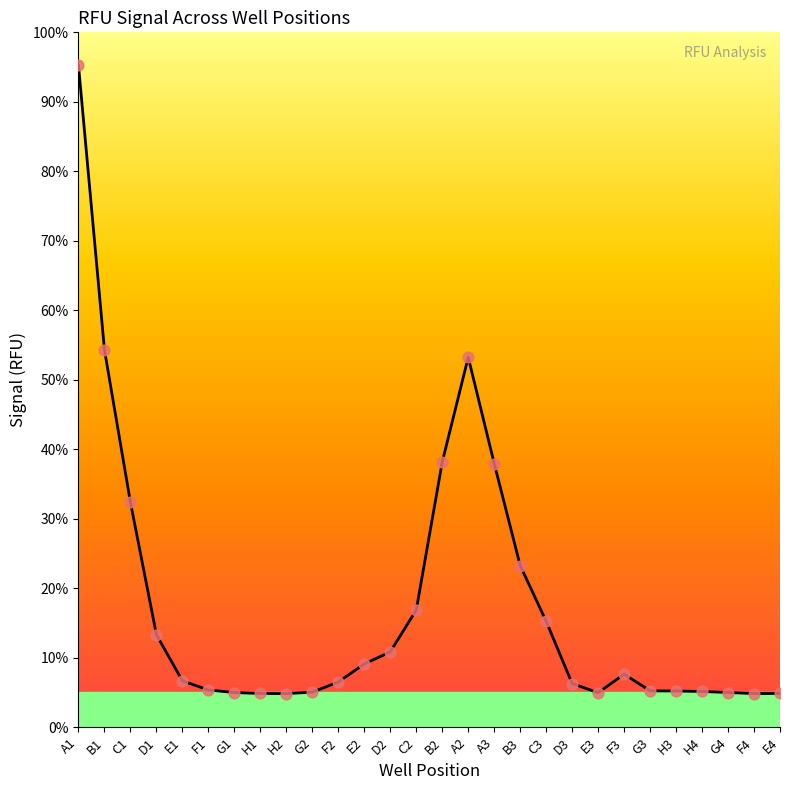

Does the chart have visible grid lines?

No